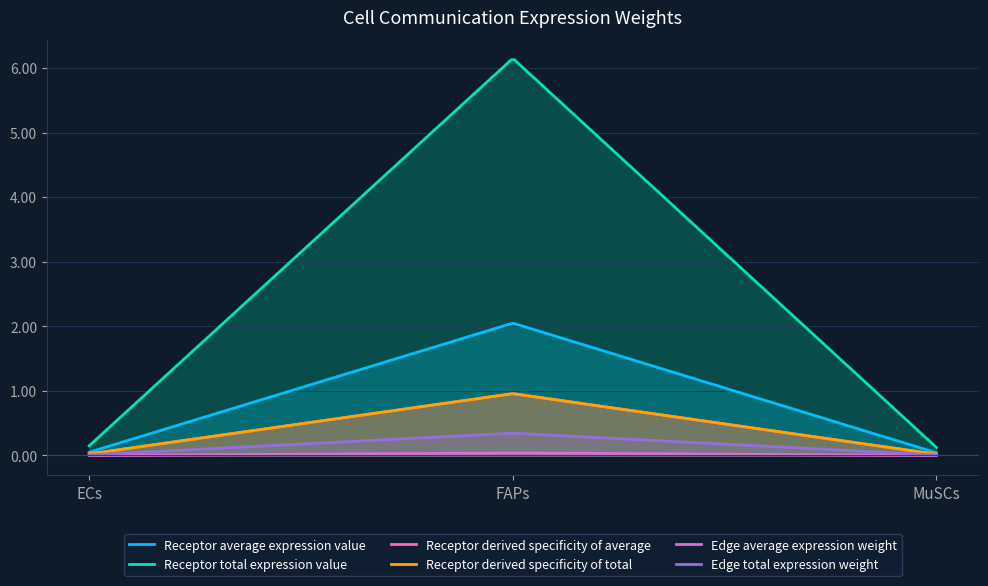

What is the difference between the maximum and minimum values in the Edge total expression weight series?

0.3